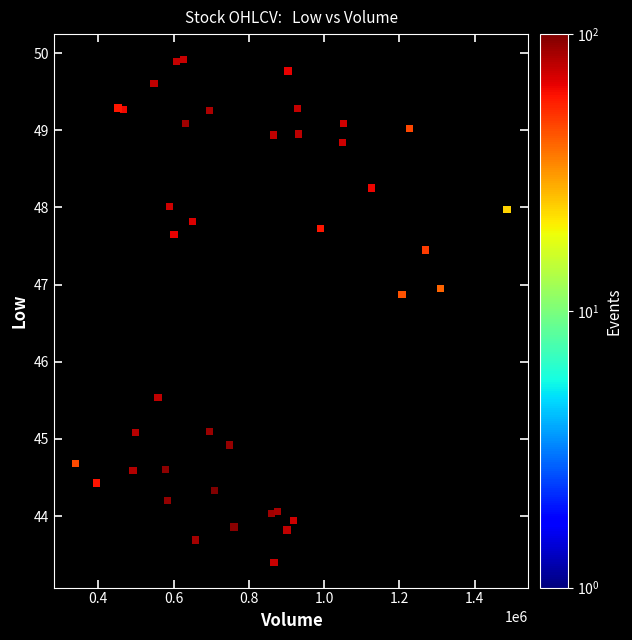

What is the range of X values (max minus min)?

1146600.0